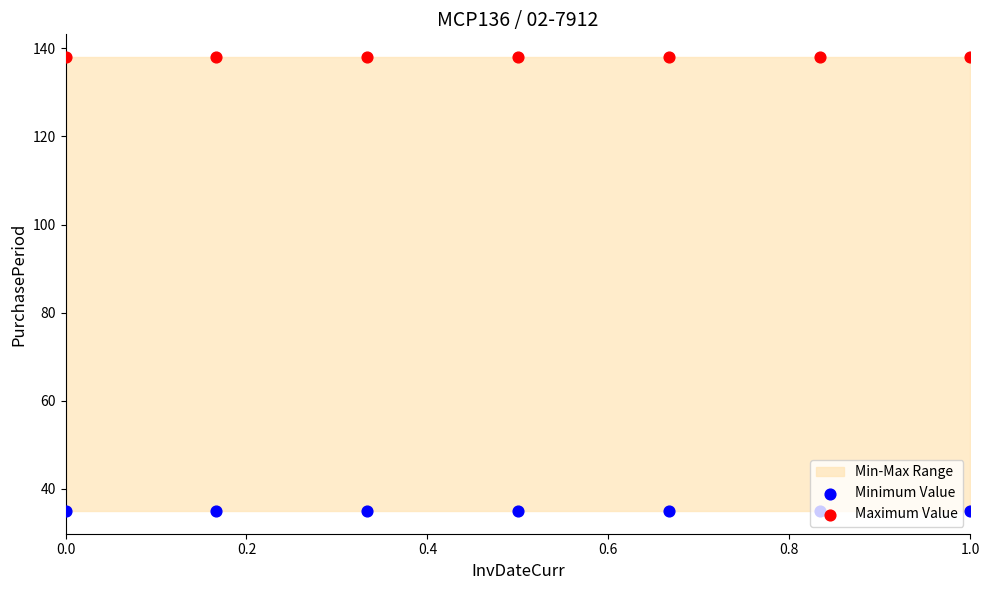

What are all the series names shown in the legend?

Minimum Value, Maximum Value